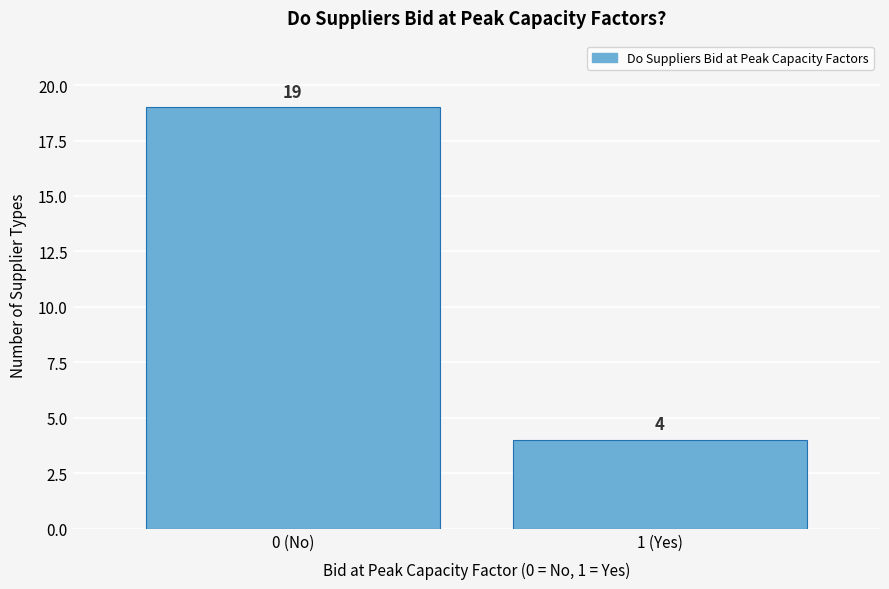

Reading left to right, what are all the values shown in this chart?

0 (No)=19	1 (Yes)=4